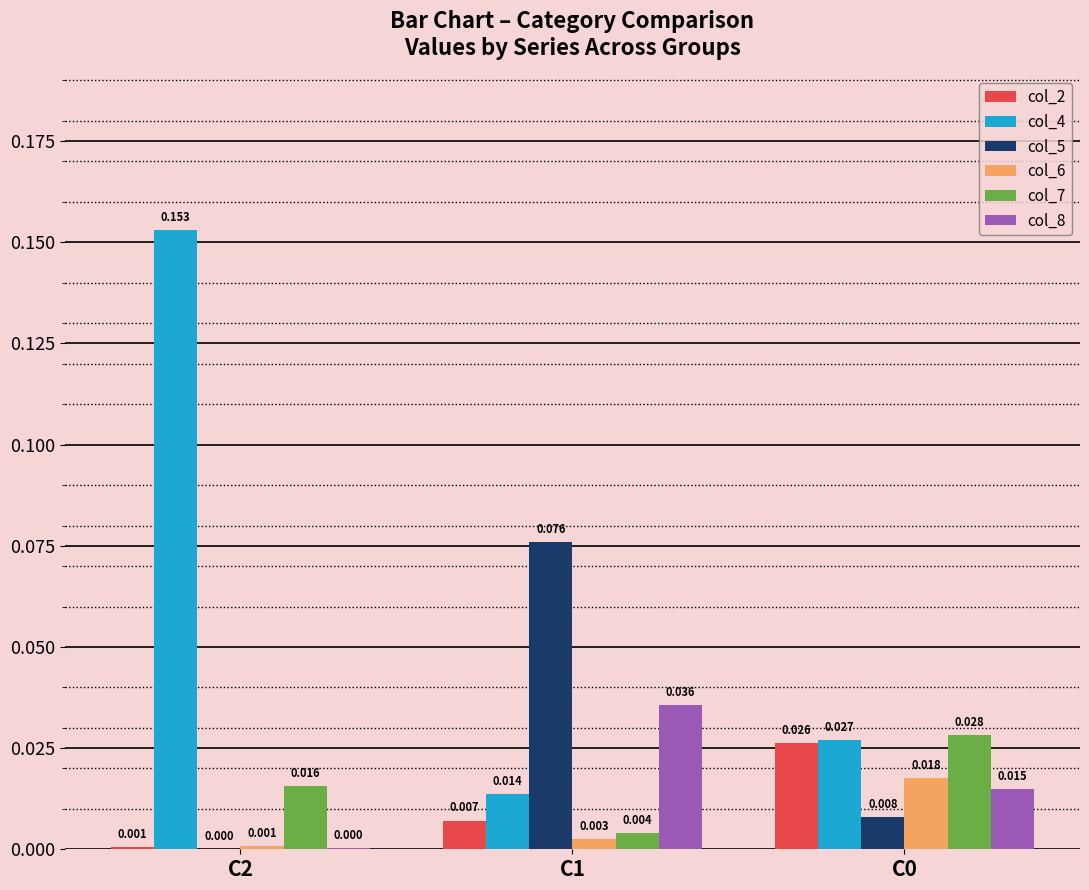

Is the value of col_5 at C1 greater than the value of col_2 at C0?

Yes